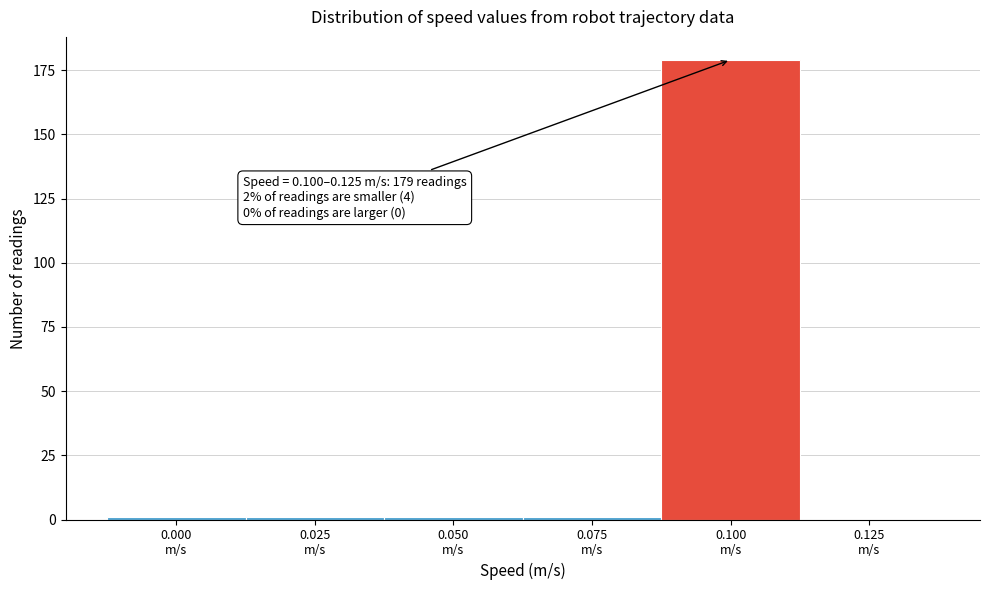

What is the sum of all values?

183